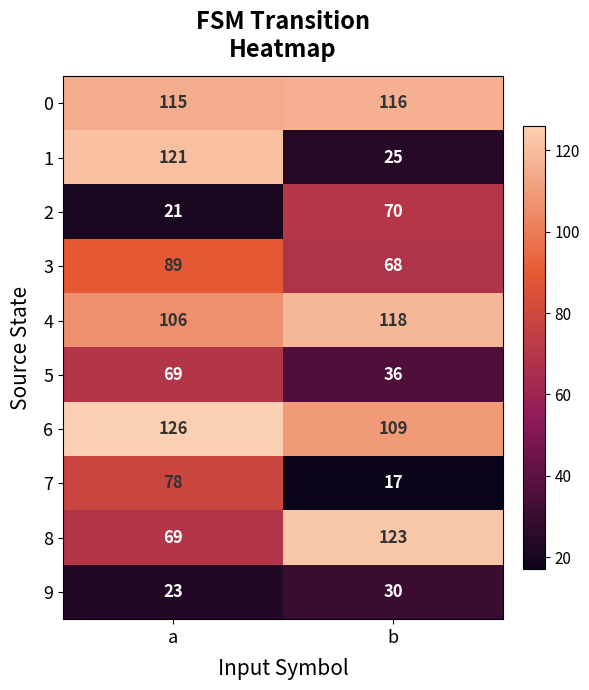

How many distinct data groups are displayed?

10